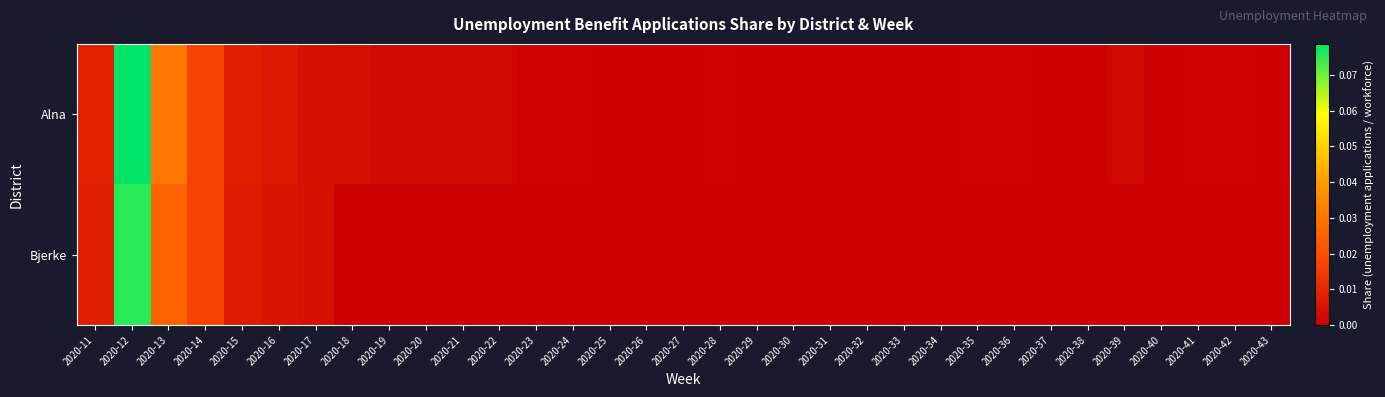

Which series has the largest range (max minus min)?

Alna